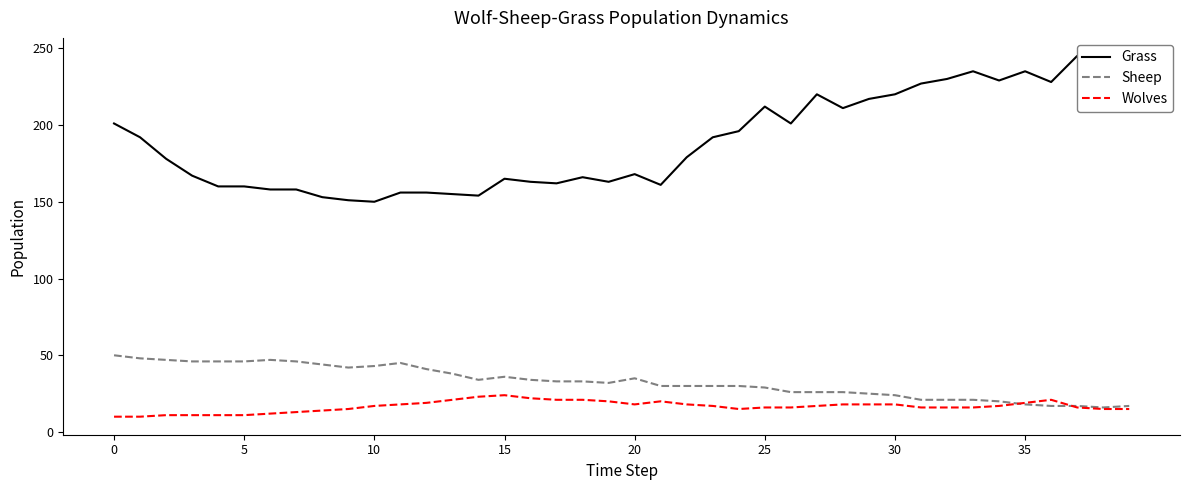

What is the highest value of the Wolves series?

24